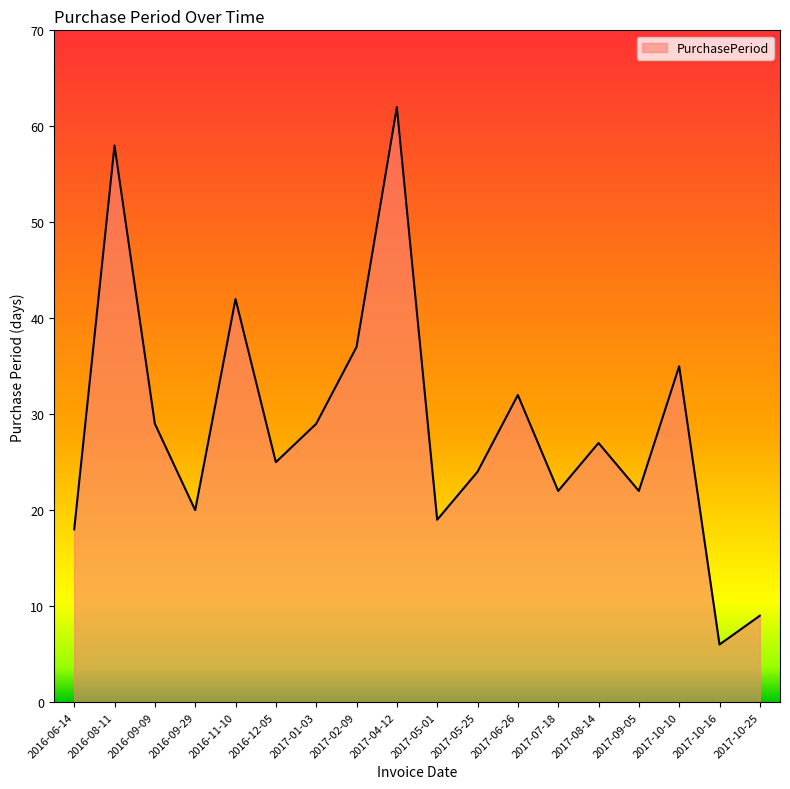

What is the average value?

29